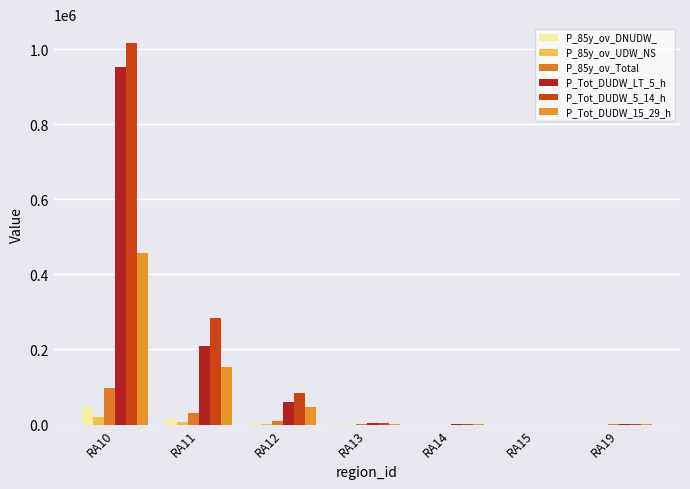

How many distinct data groups are displayed?

6